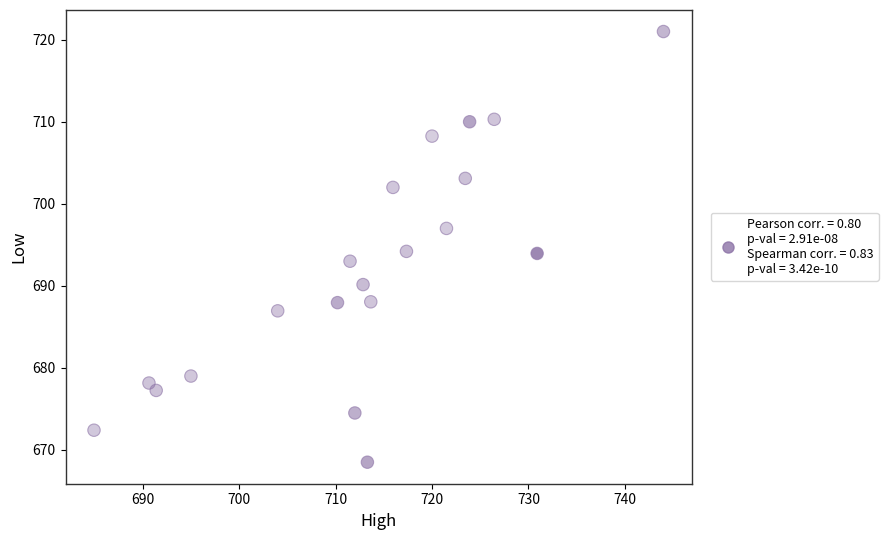

What is the range of X values (max minus min)?

59.0